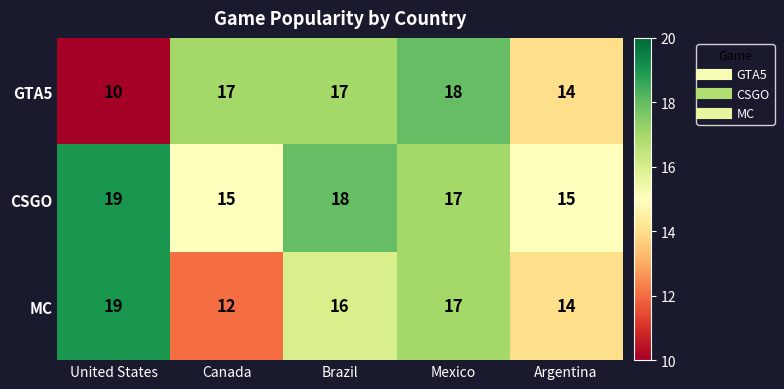

Where is GTA5 nearest to the value 14?

Argentina